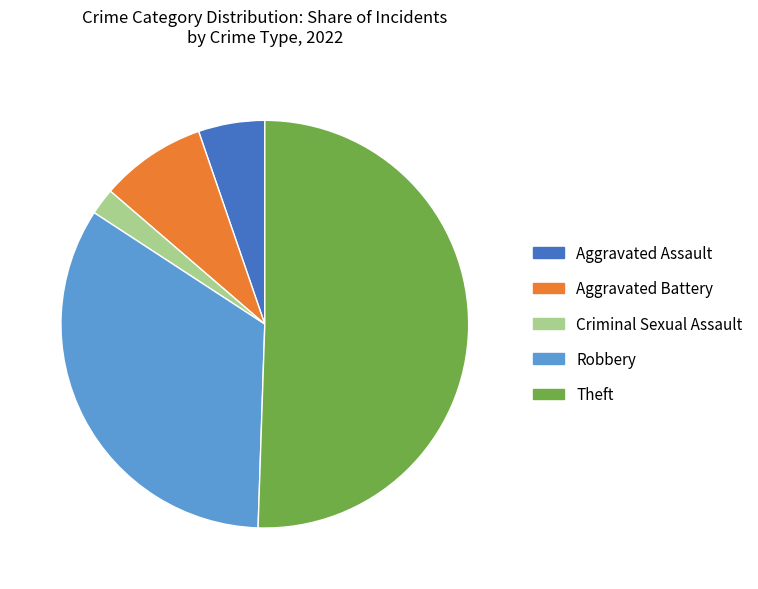

What is the majority slice?

Theft